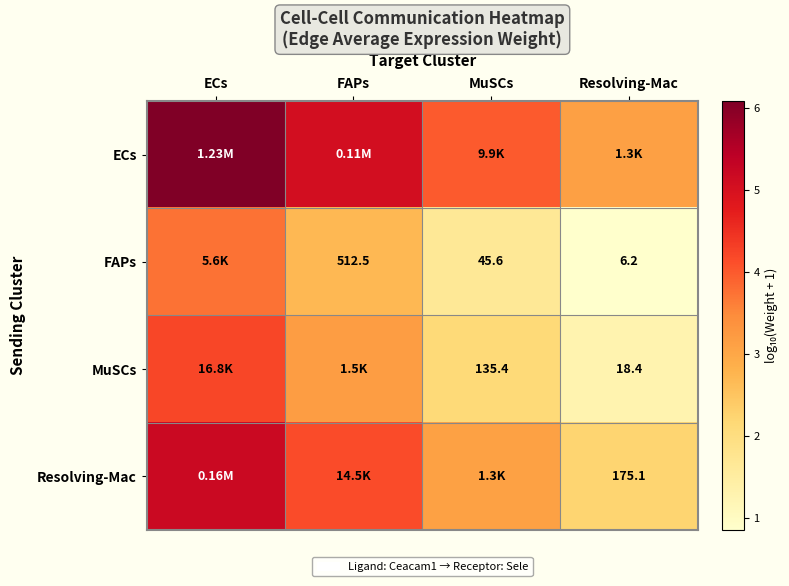

Is the value of FAPs at FAPs greater than the value of Resolving-Mac at Resolving-Mac?

Yes